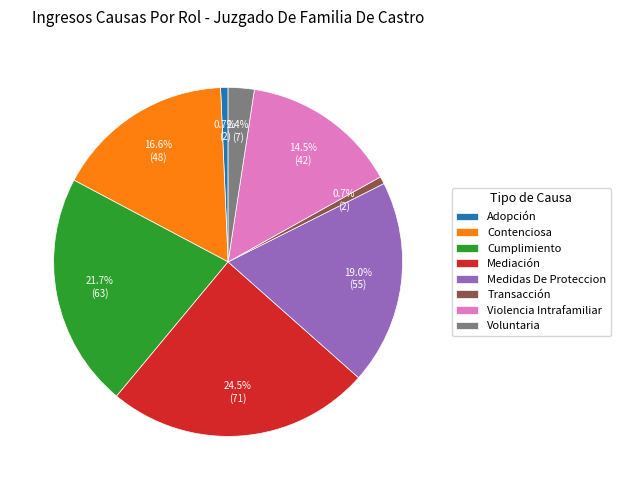

Is it true that Mediación is 33% of the pie?

False